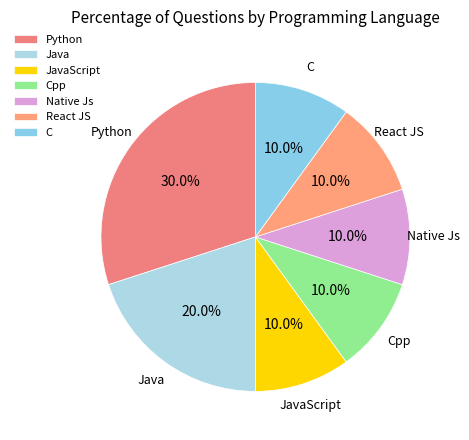

What is the ratio of the value at Cpp to the value at C?

1.0